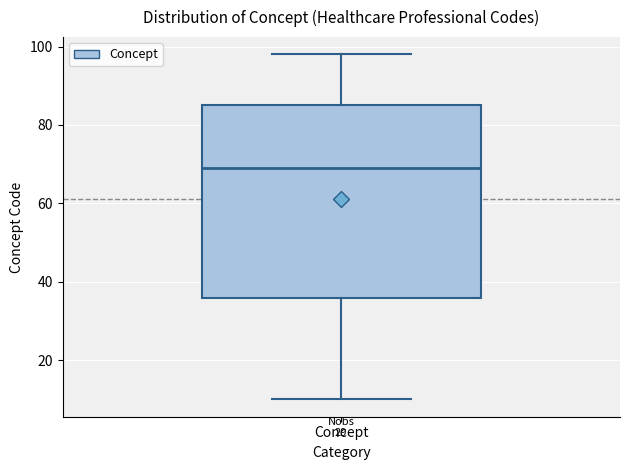

Transcribe this box plot: give where the median line is, the range the box spans, and where the two whiskers end, as read against the y-axis. The values are not printed on the chart, so give them approximately, as read against the axis.

median 70, box 36 to 86, whiskers 10 to 98